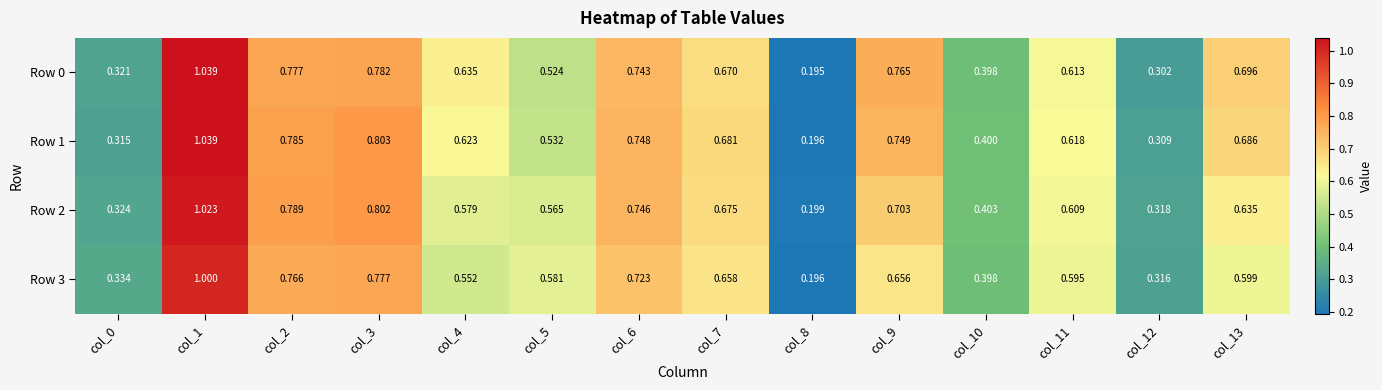

Is the value of Row 1 at col_2 greater than the value of Row 0 at col_13?

Yes